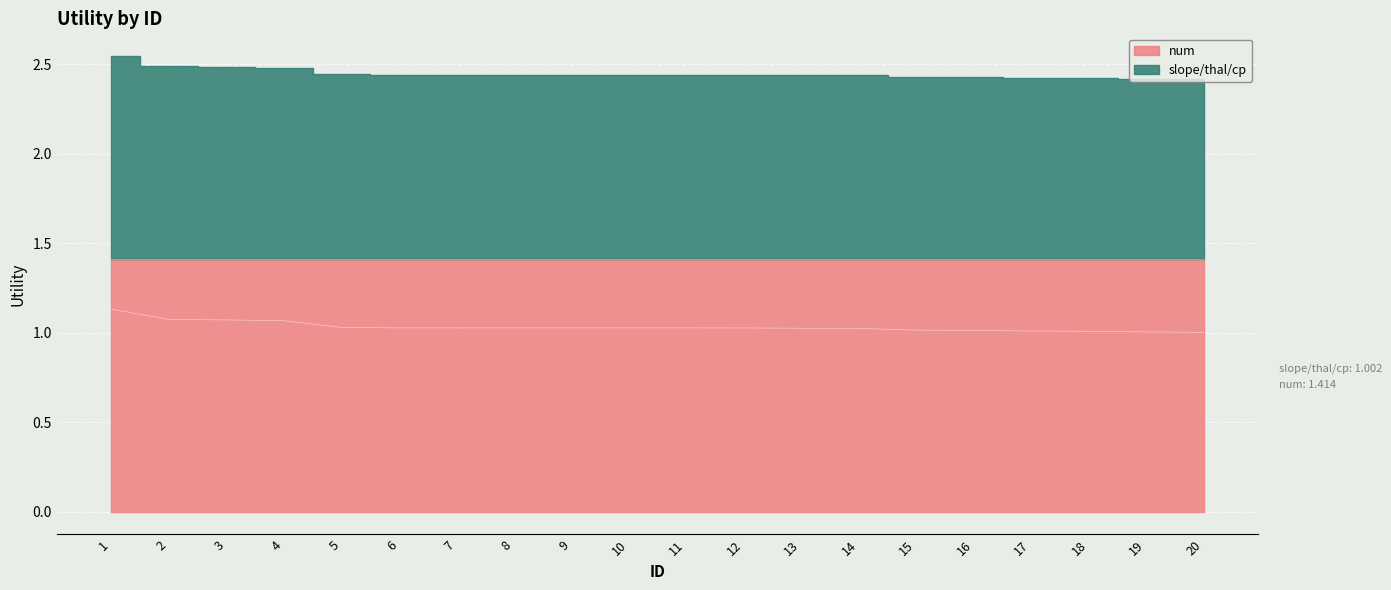

Rank the categories by value from lowest to highest.

20, 19, 18, 17, 16, 15, 14, 13, 12, 6, 7, 8, 9, 10, 11, 5, 4, 3, 2, 1